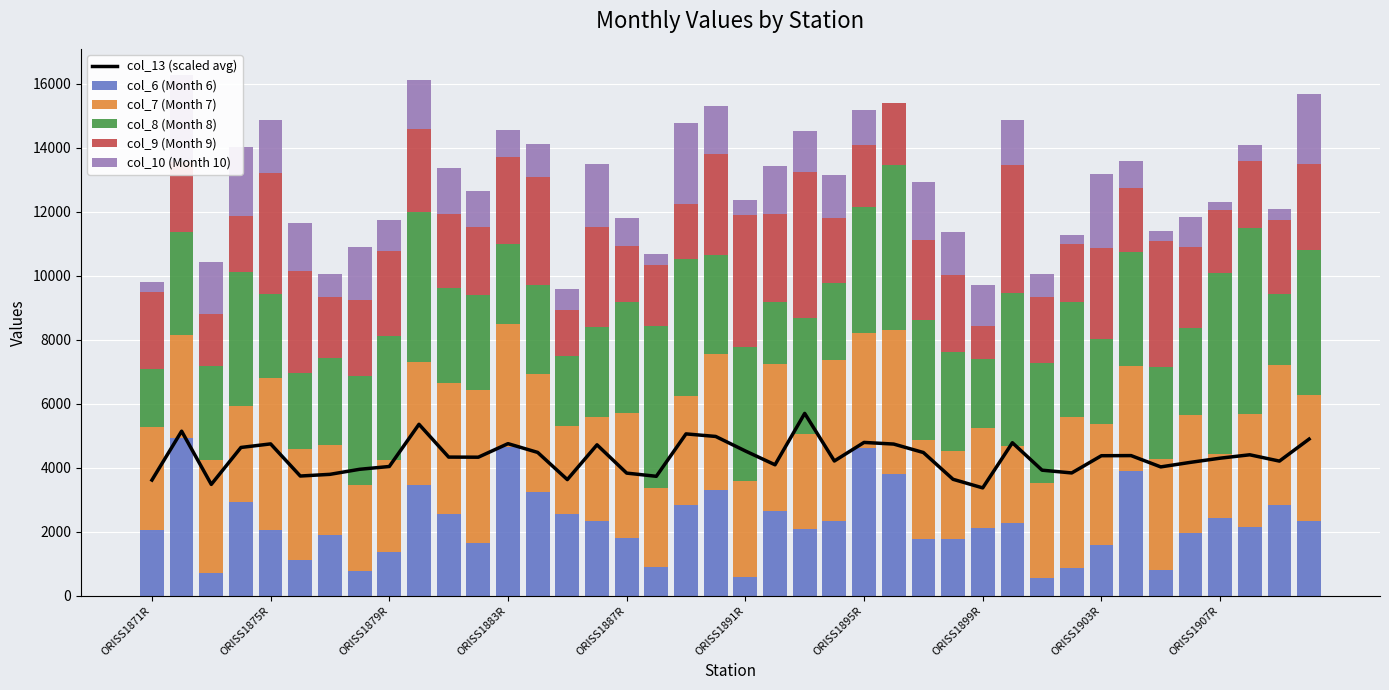

At how many categories does at least one series exceed 374?

40